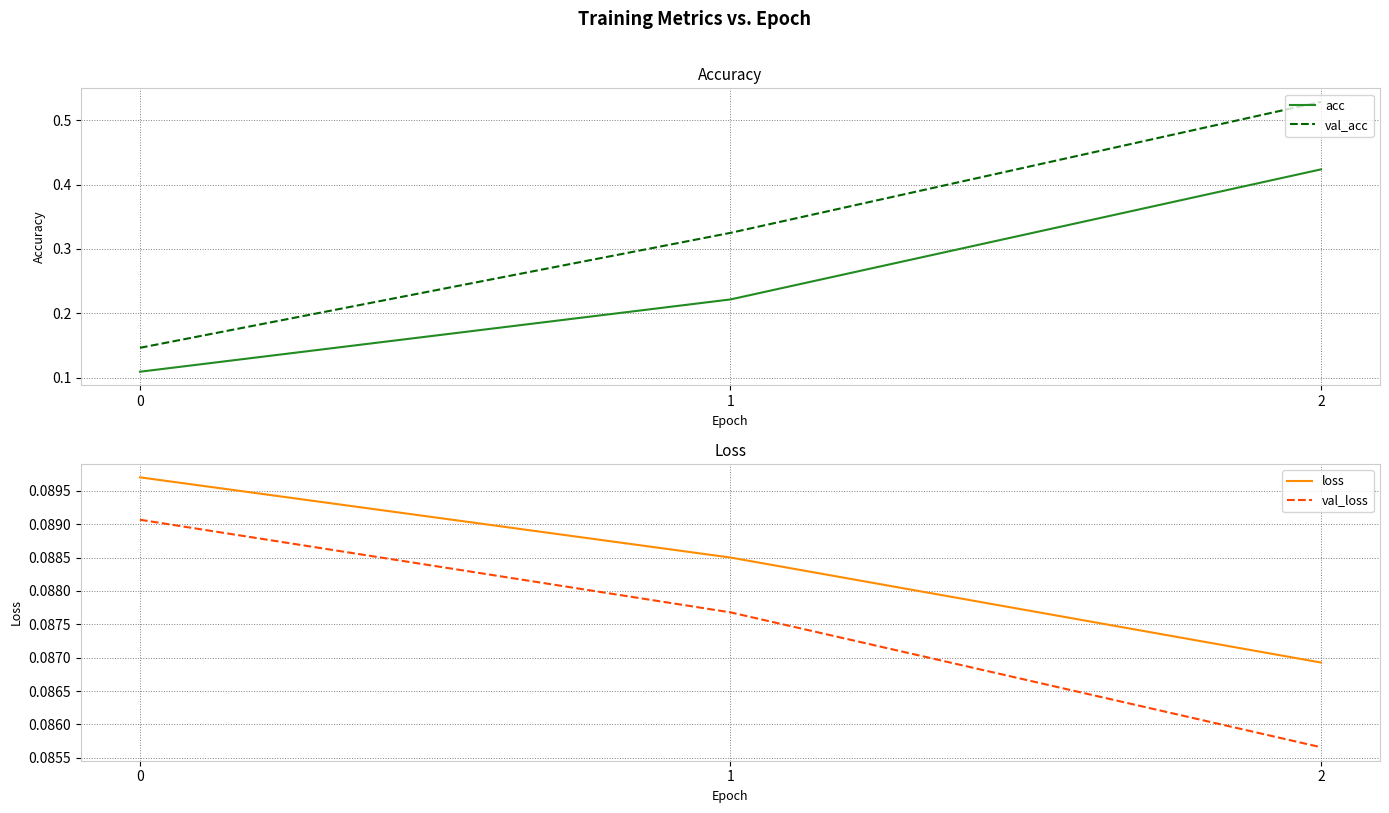

Which has a higher value, 1 or 2?

2